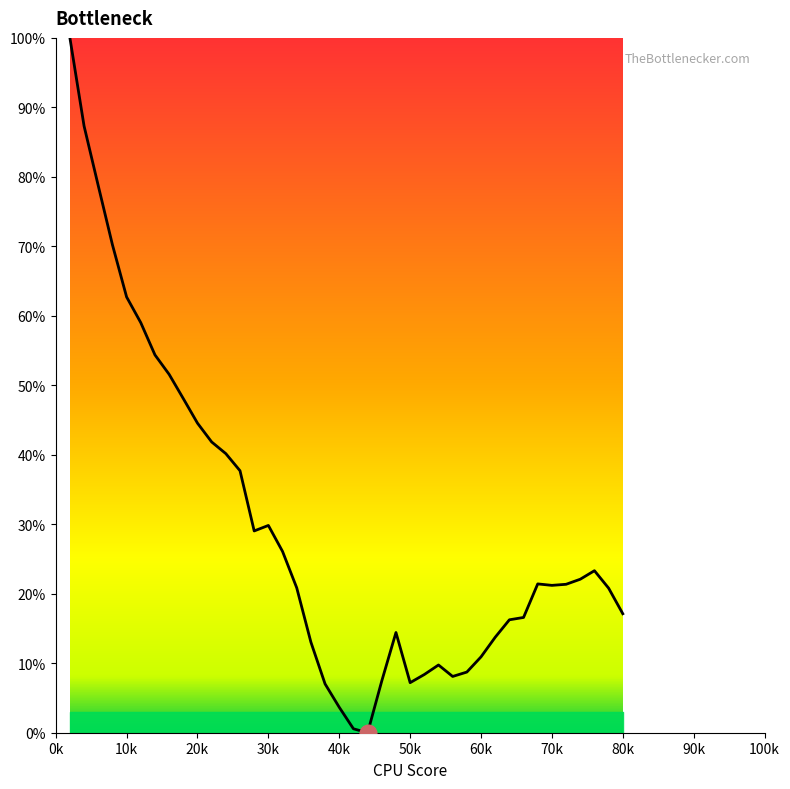

What is the greatest value displayed?

100.0